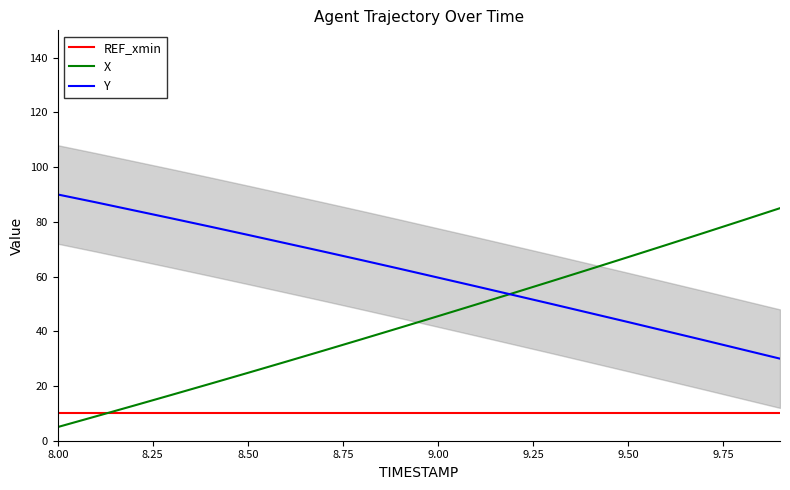

Which series has the largest total across all categories?

Y